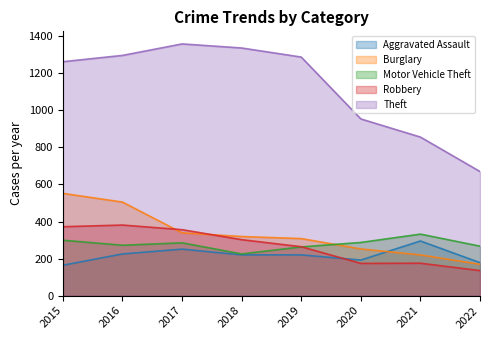

Between 2016 and 2015, which is larger?

2016